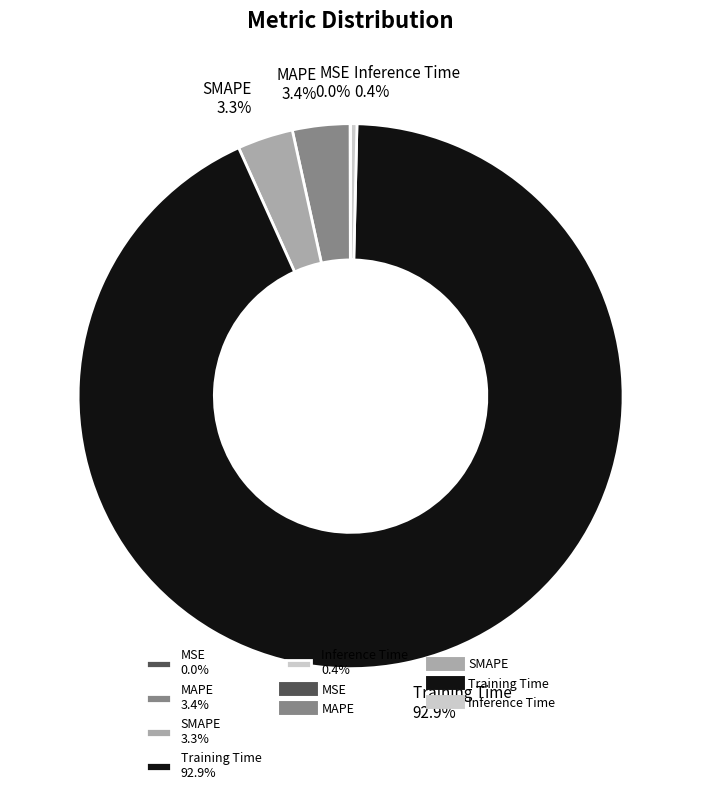

Does Training Time 92.9% represent more than half of the total?

Yes